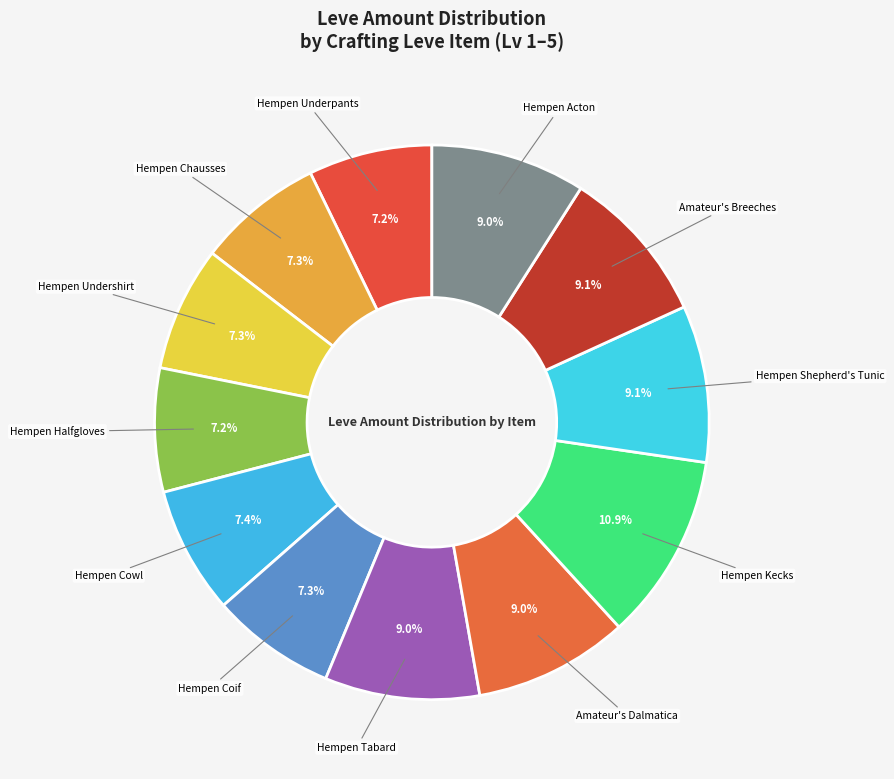

To the nearest percent, what is the difference between the largest and smallest slice percentages?

4%